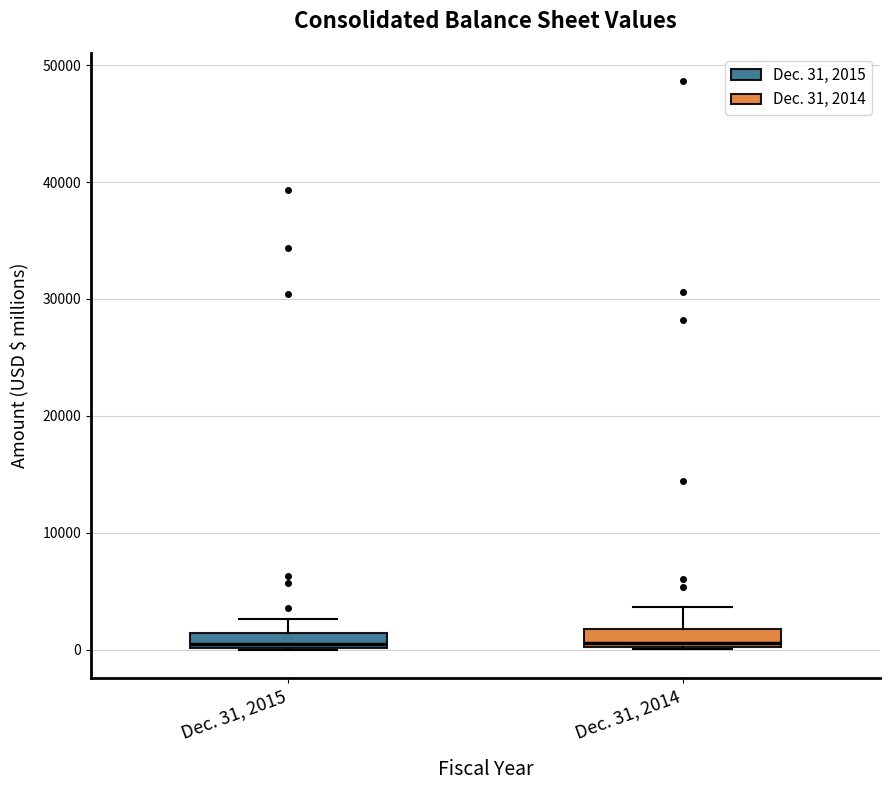

Where does the upper whisker of the box for Dec. 31, 2014 end on the y-axis? The values are not printed on the chart, so give them approximately, as read against the axis.

4000